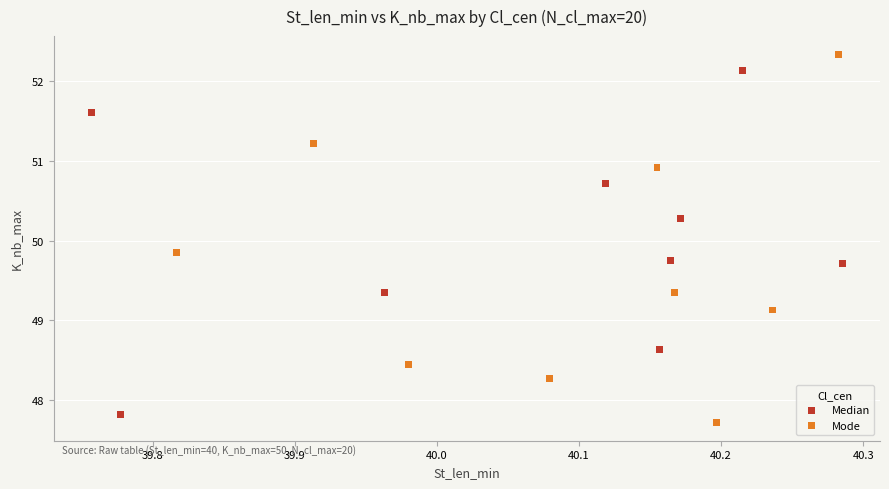

Which series reaches the maximum Y coordinate?

Mode